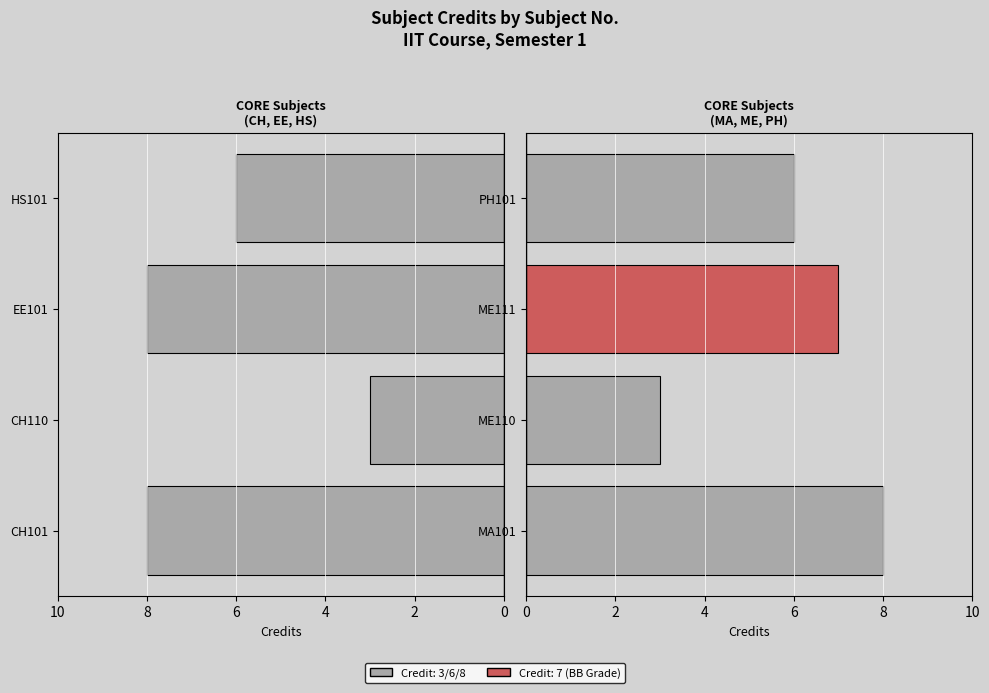

What is the value of the Right Group bar at the 2nd from the left?

3